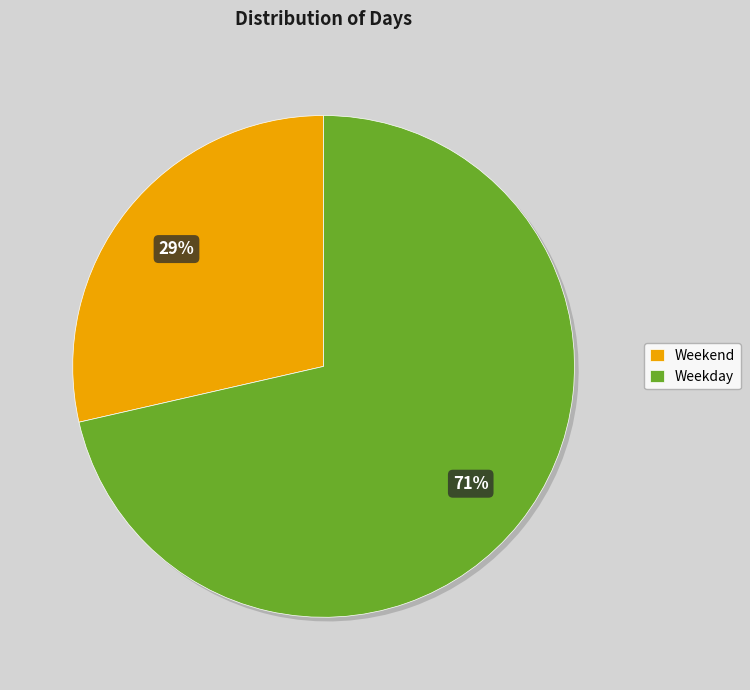

What is the ratio of the value at Weekend to the value at Weekday?

0.4